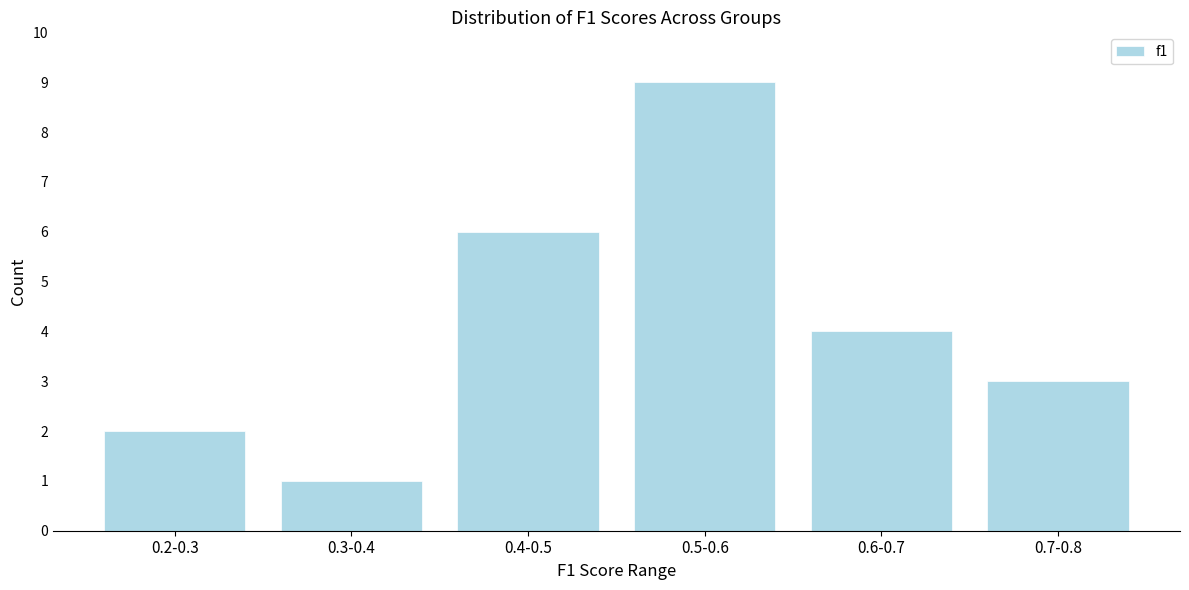

Reading left to right, what are all the values shown in this chart?

0.2-0.3=2	0.3-0.4=1	0.4-0.5=6	0.5-0.6=9	0.6-0.7=4	0.7-0.8=3